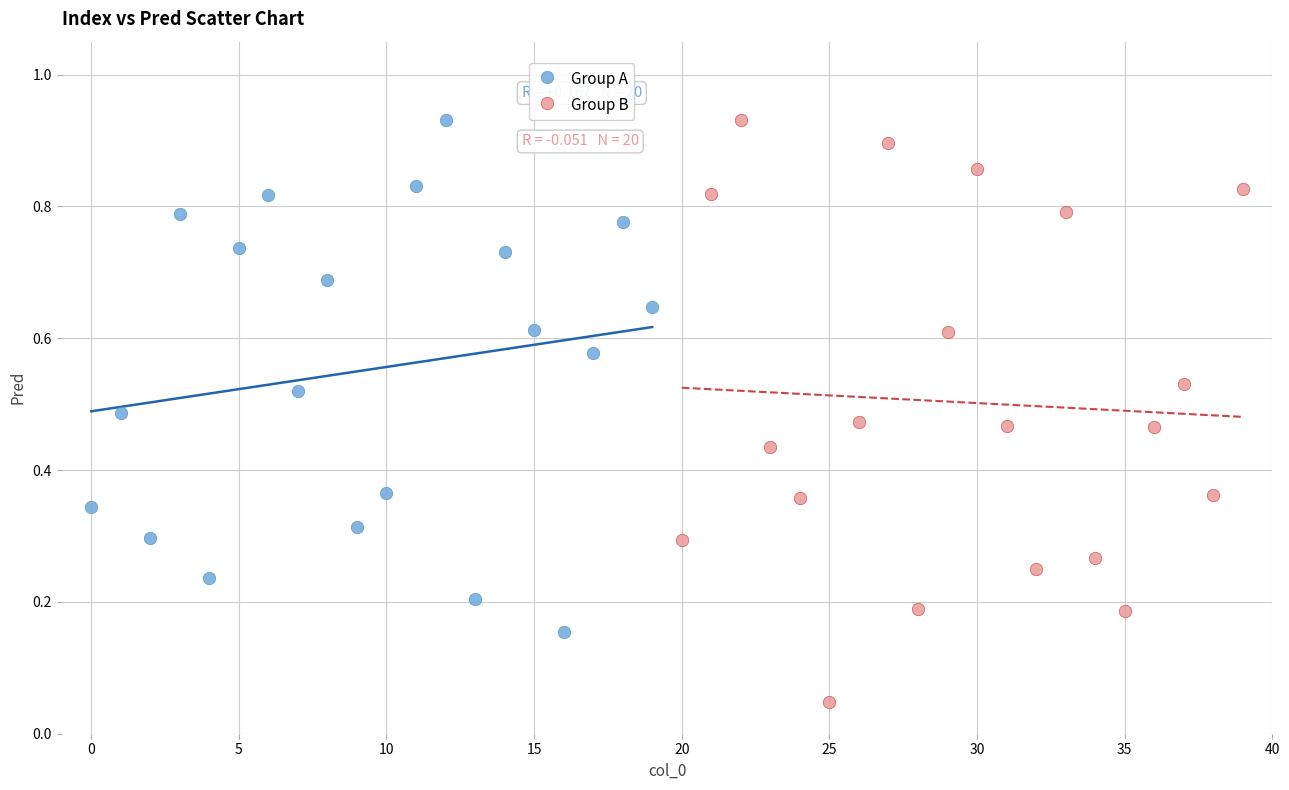

Which series has the largest Y range (max minus min)?

Group B